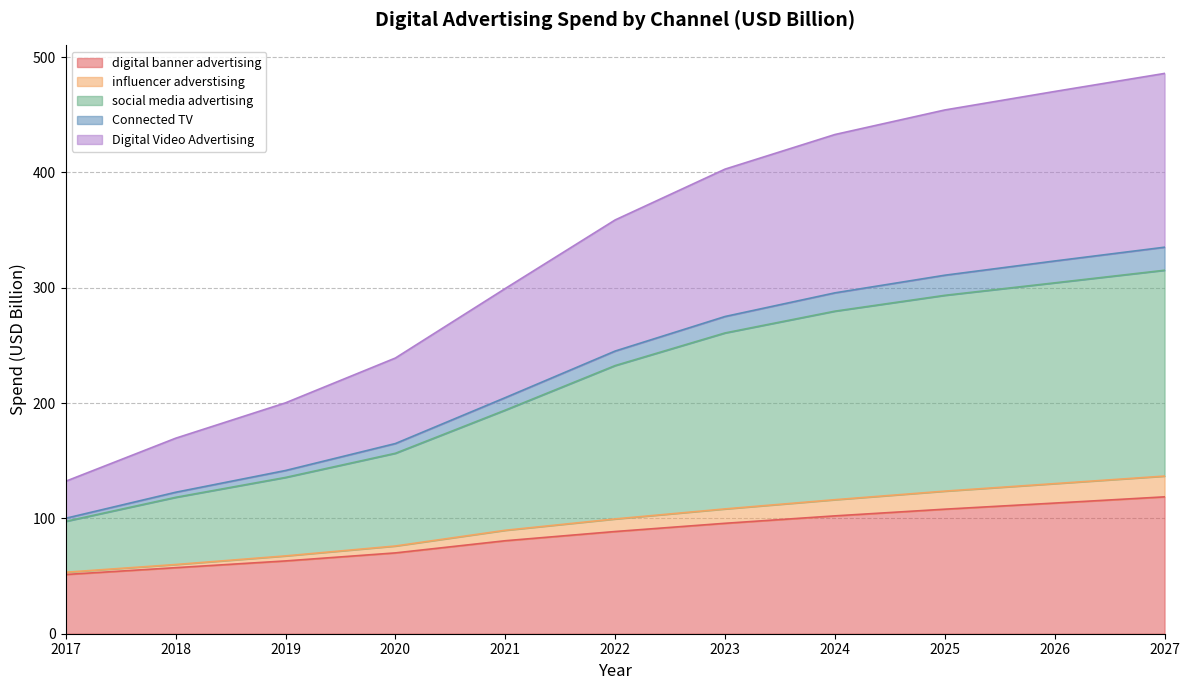

What is the total value across all series at 2026?

470.2